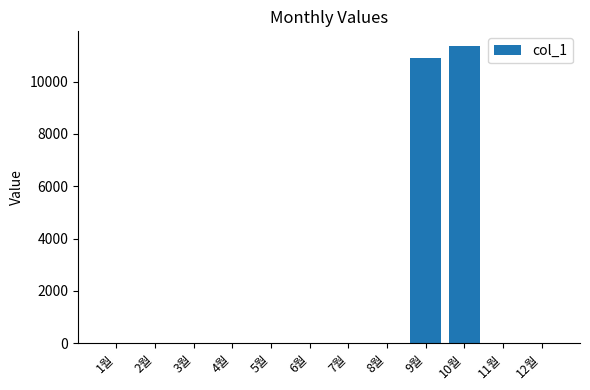

At which label is the value closest to 5680?

9월